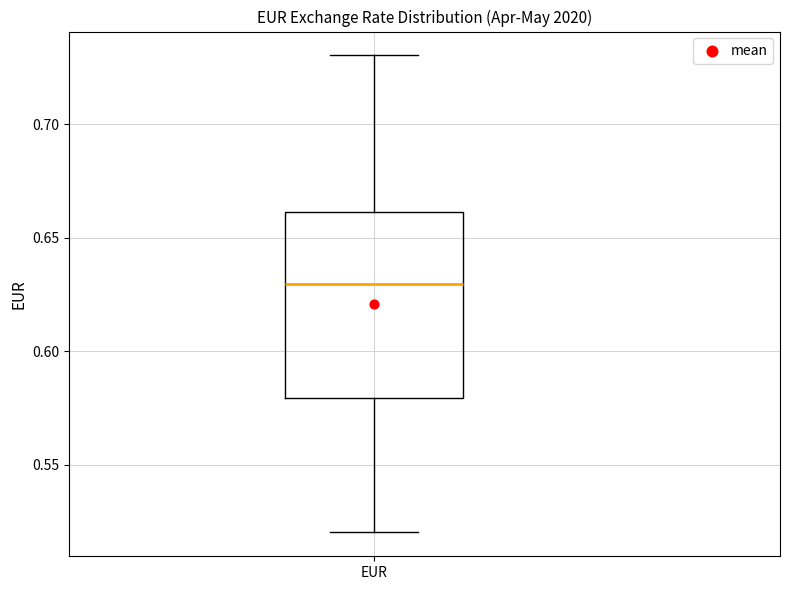

Transcribe this box plot: give where the median line is, the range the box spans, and where the two whiskers end, as read against the y-axis. The values are not printed on the chart, so give them approximately, as read against the axis.

median 0.63, box 0.58 to 0.66, whiskers 0.52 to 0.73